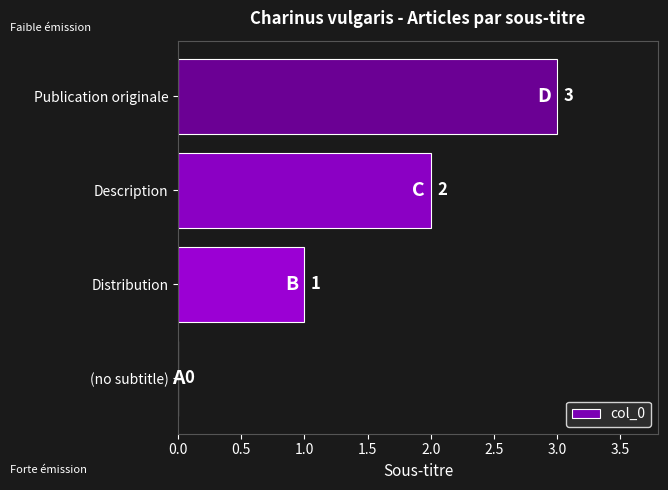

How many values are between 1 and 3?

3